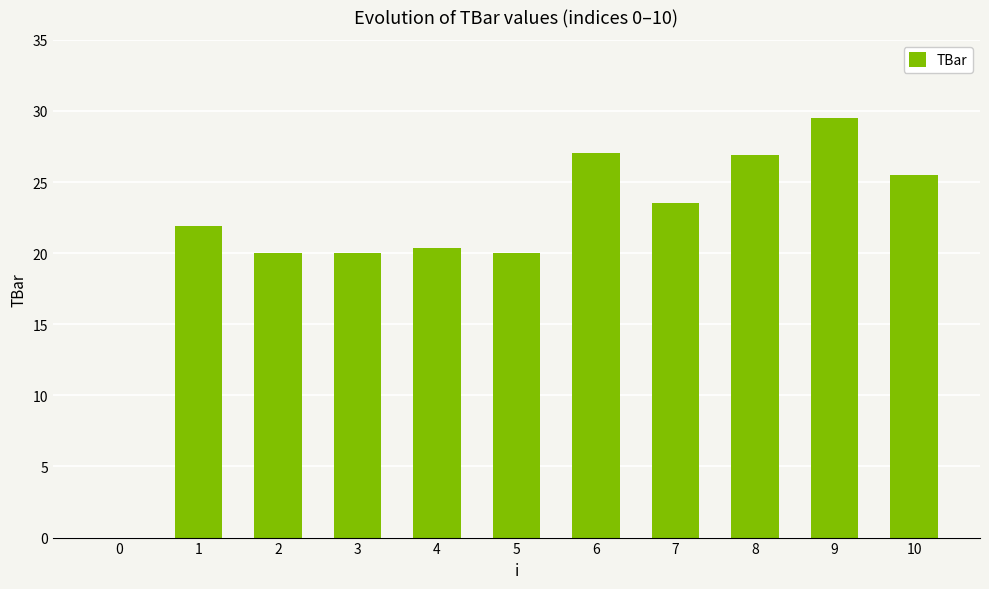

Is it true that the value at 3 is 20.0?

True